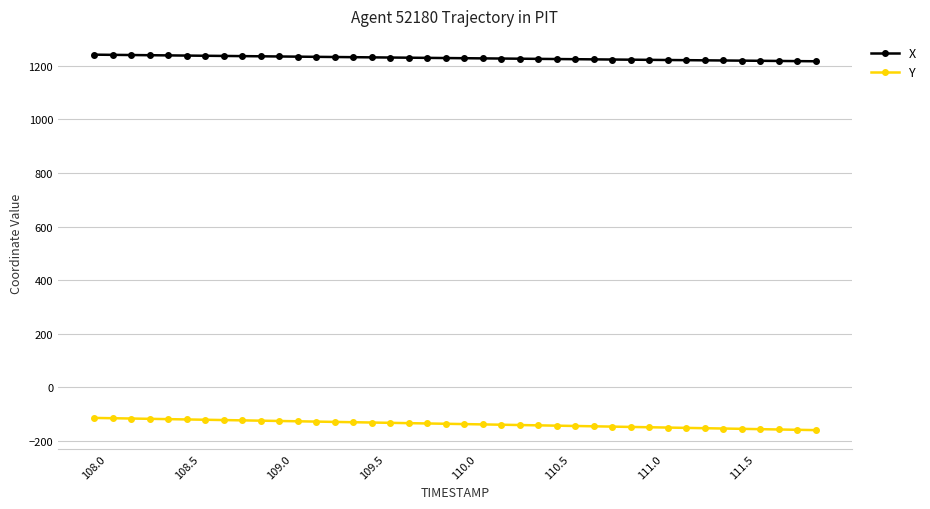

At how many categories does at least one series exceed 519?

40